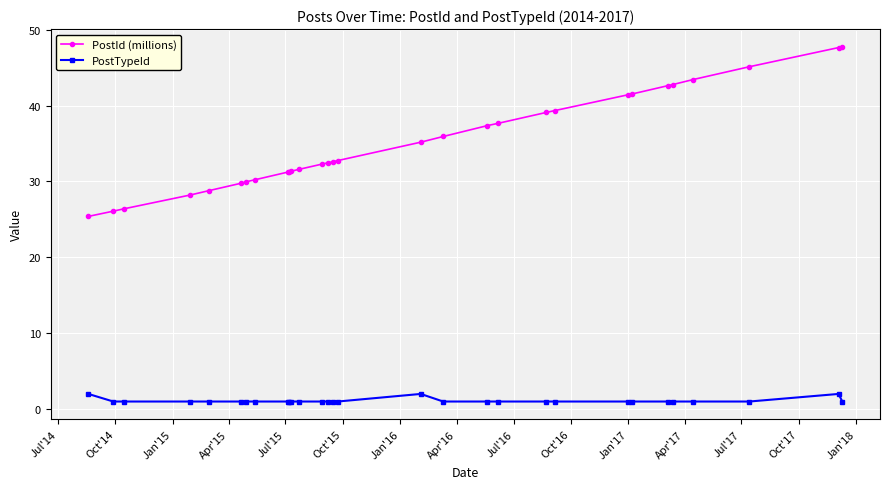

List the series in order of their overall mean, highest first.

PostId (millions), PostTypeId